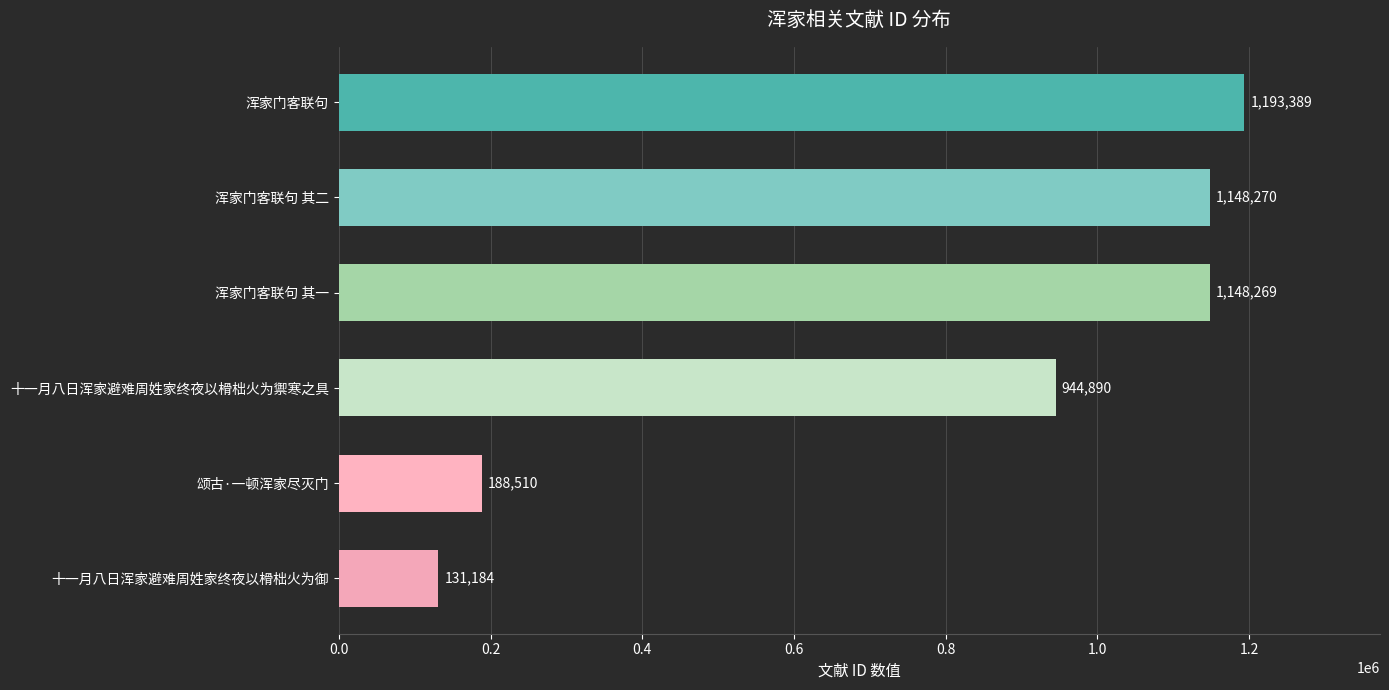

What is the sum of all values?

4754512